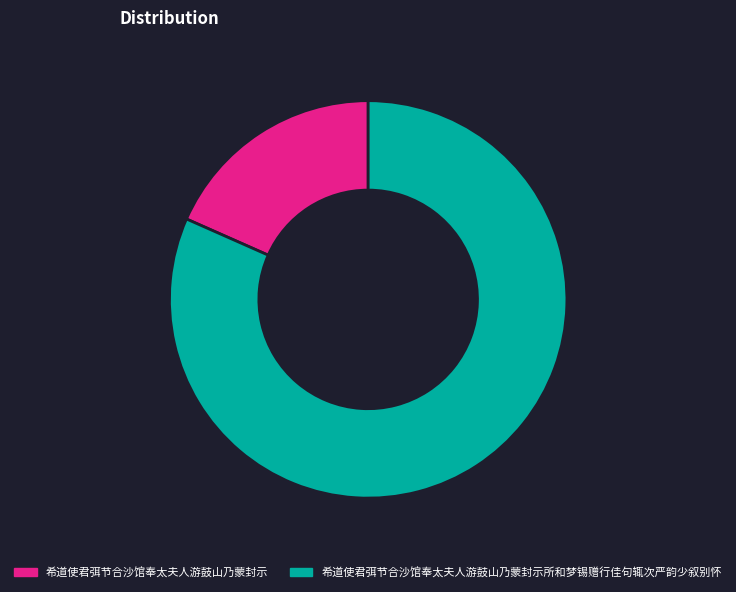

Rank the categories by value from highest to lowest.

希道使君弭节合沙馆奉太夫人游鼓山乃蒙封示所和梦锡赠行佳句辄次严韵少叙别怀, 希道使君弭节合沙馆奉太夫人游鼓山乃蒙封示